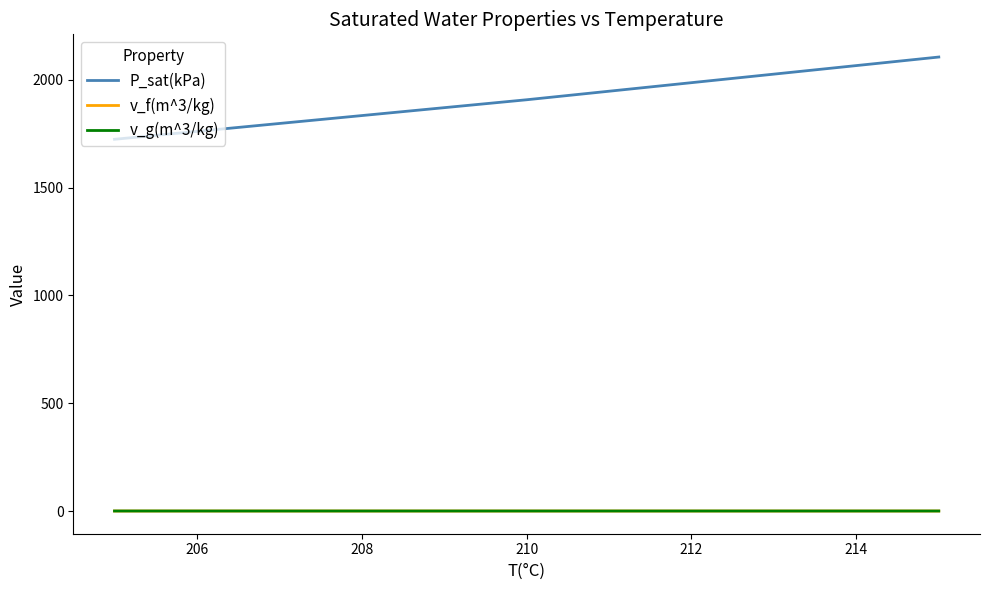

What is the greatest value displayed?

2105.9